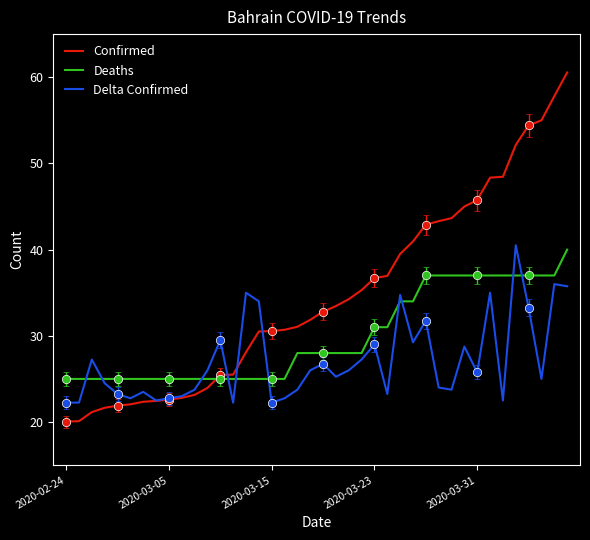

List the series in order of their overall mean, lowest first.

Delta Confirmed, Deaths, Confirmed